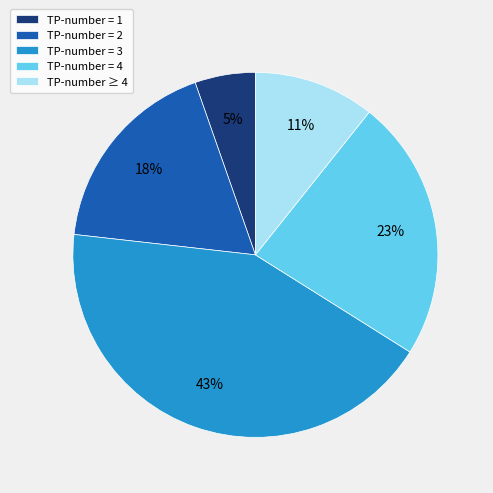

Is the sum of TP-number = 4 and TP-number = 3 greater than half?

Yes